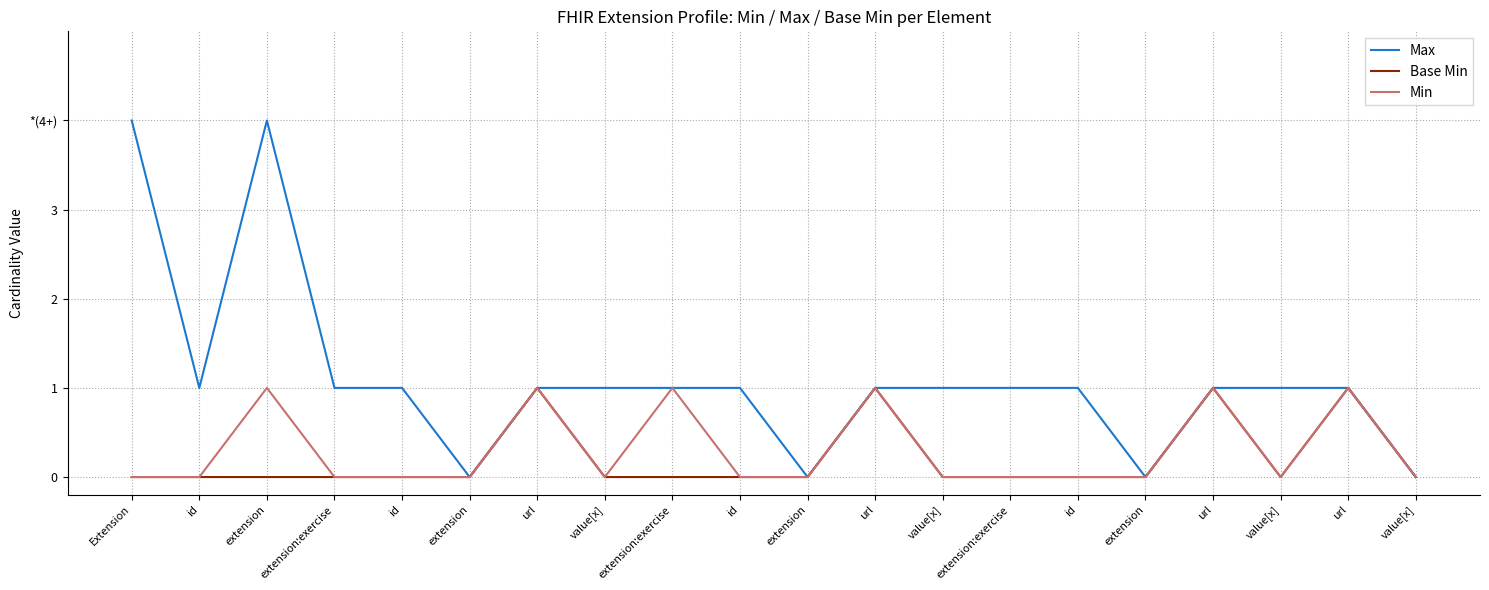

Does the chart have visible grid lines?

Yes